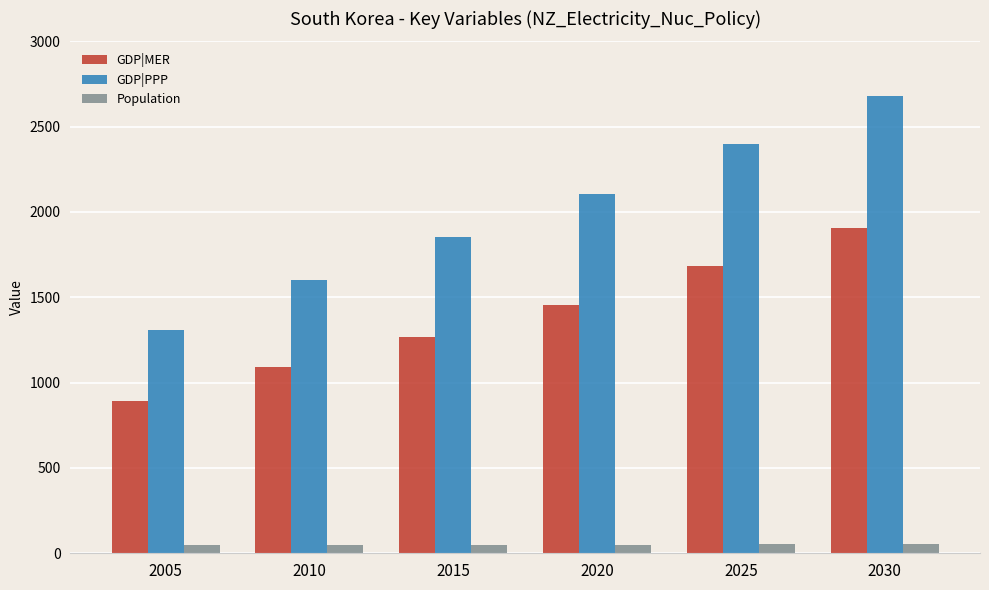

How many categories are shown in the chart?

6